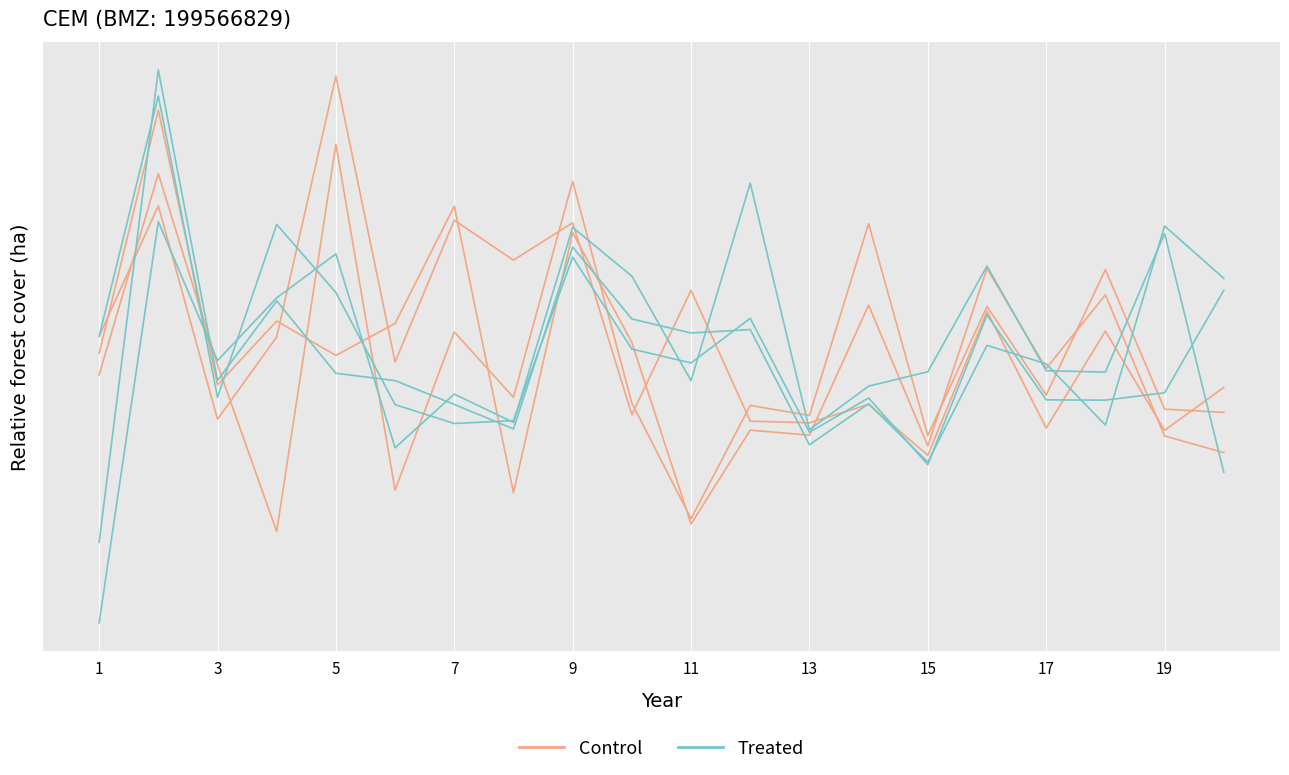

What are all the series names shown in the legend?

Control, Treated